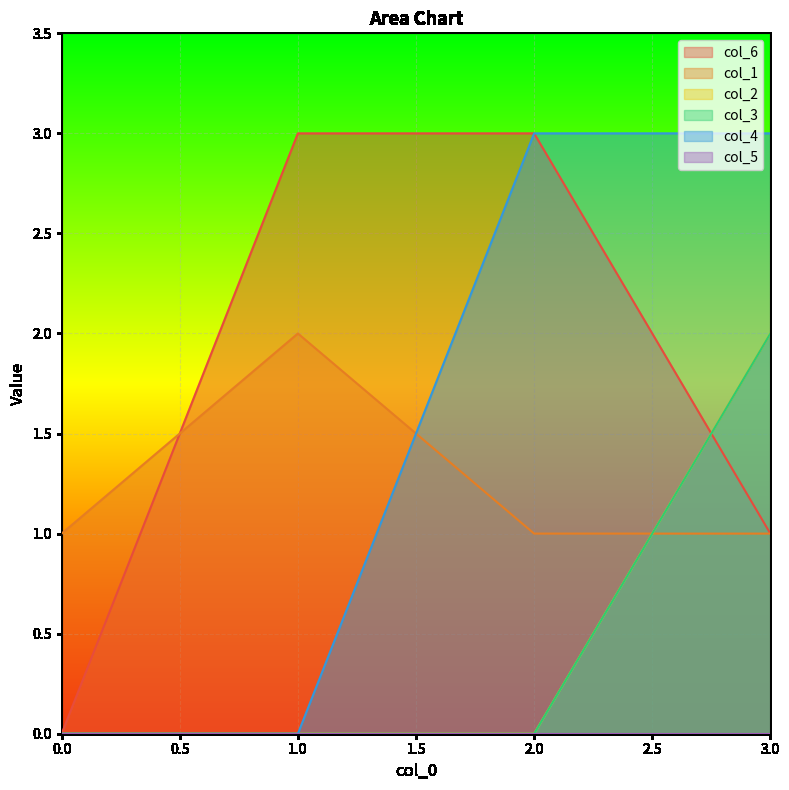

True or false: col_3 and col_6 intersect in this chart.

True